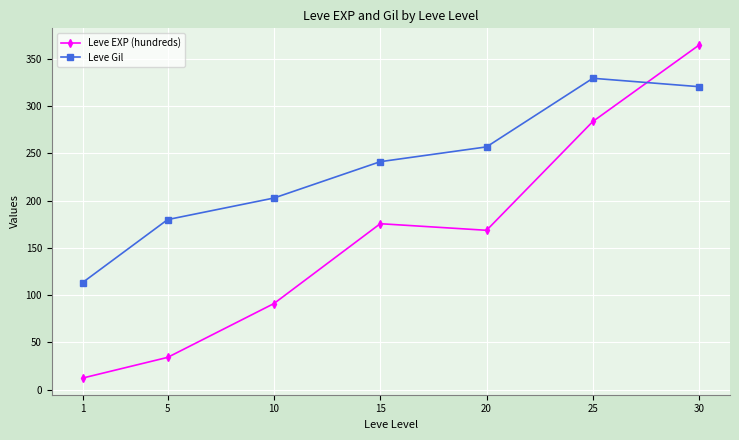

True or false: Leve EXP (hundreds) has more than 2 interior local peaks.

False